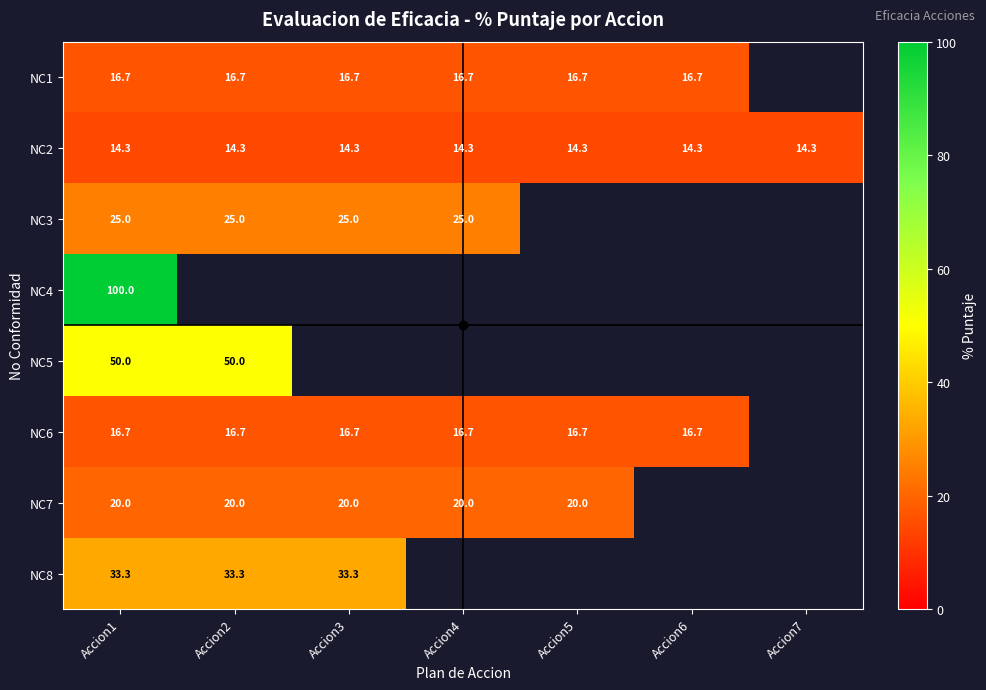

How many categories are shown in the chart?

7